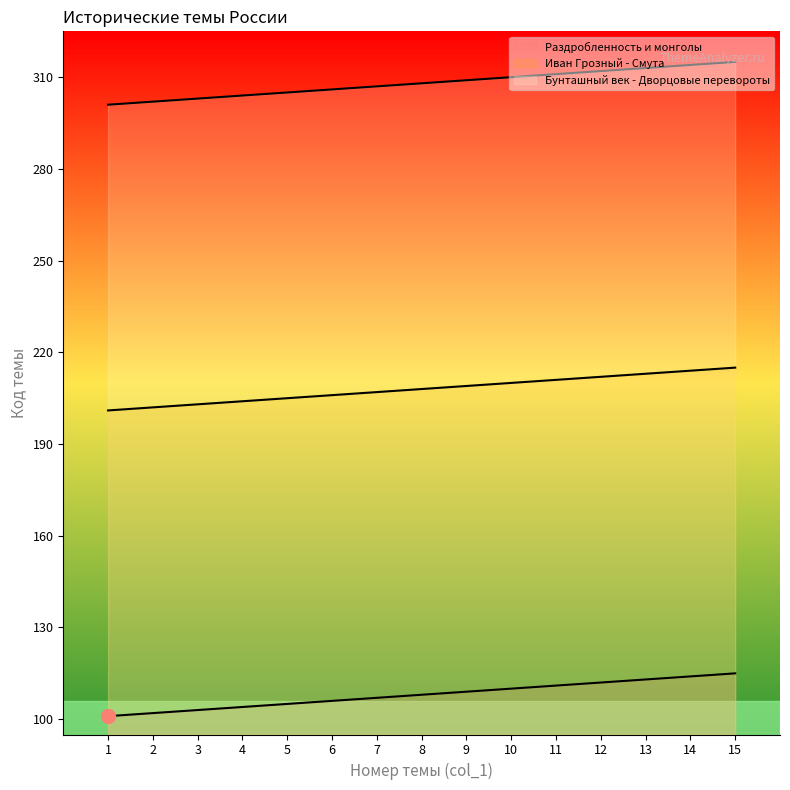

True or false: Раздробленность и монголы has a value of 287 at 11.

False